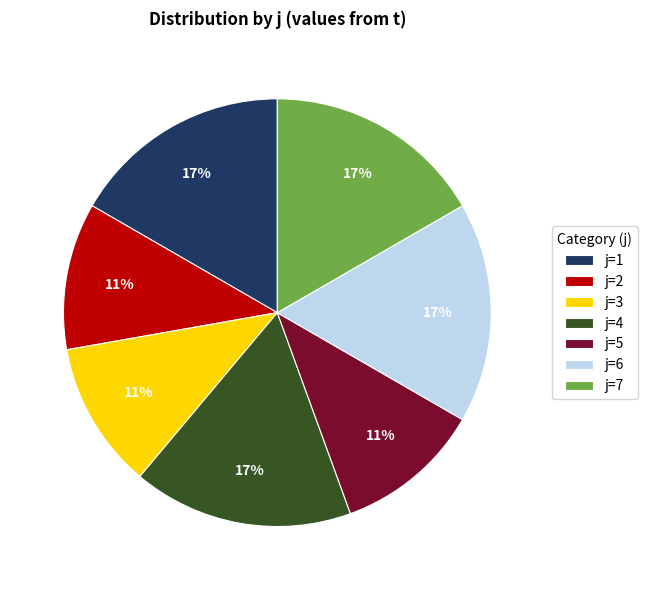

To the nearest percent, what is the difference between the largest and smallest slice percentages?

6%